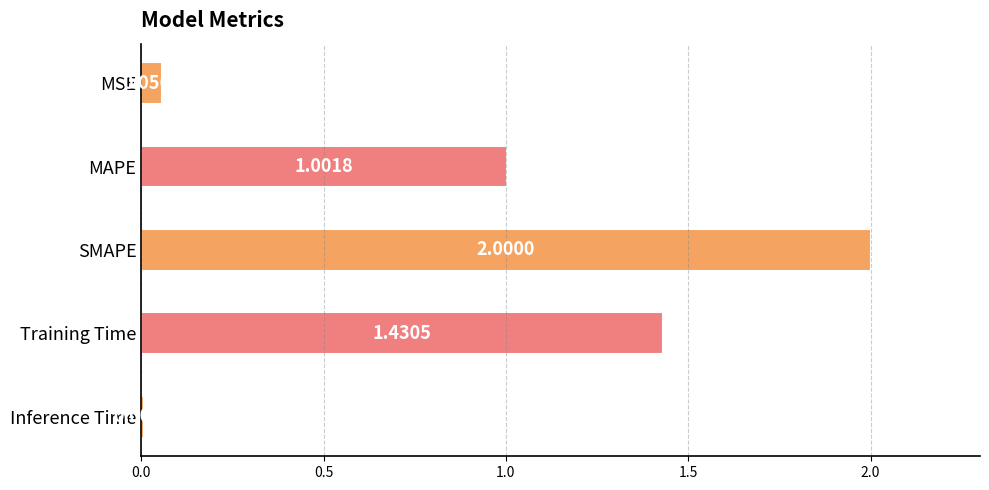

Rank the categories by value from lowest to highest.

Inference Time, MSE, MAPE, Training Time, SMAPE